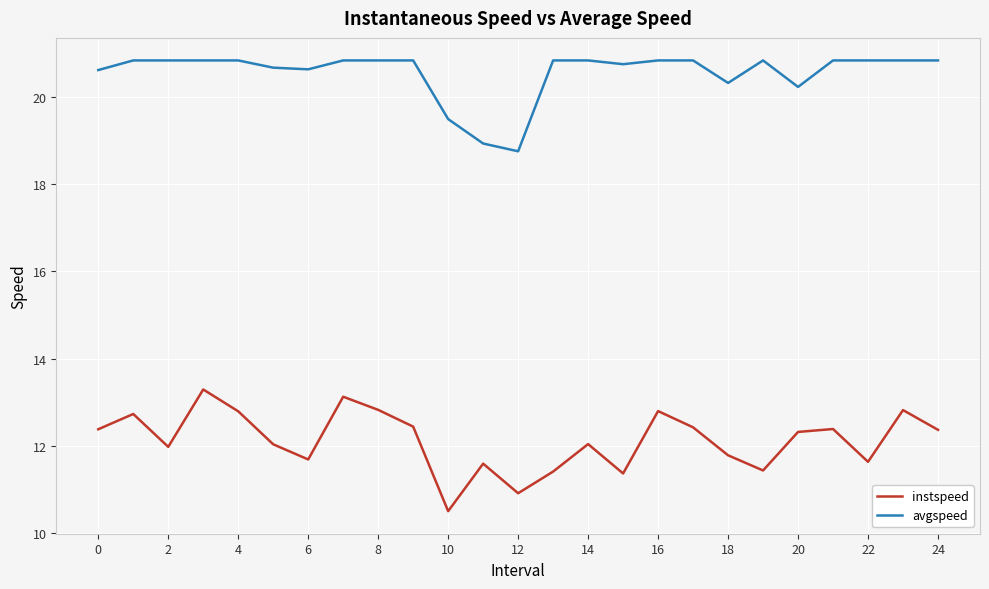

True or false: instspeed and avgspeed cross at least once.

False